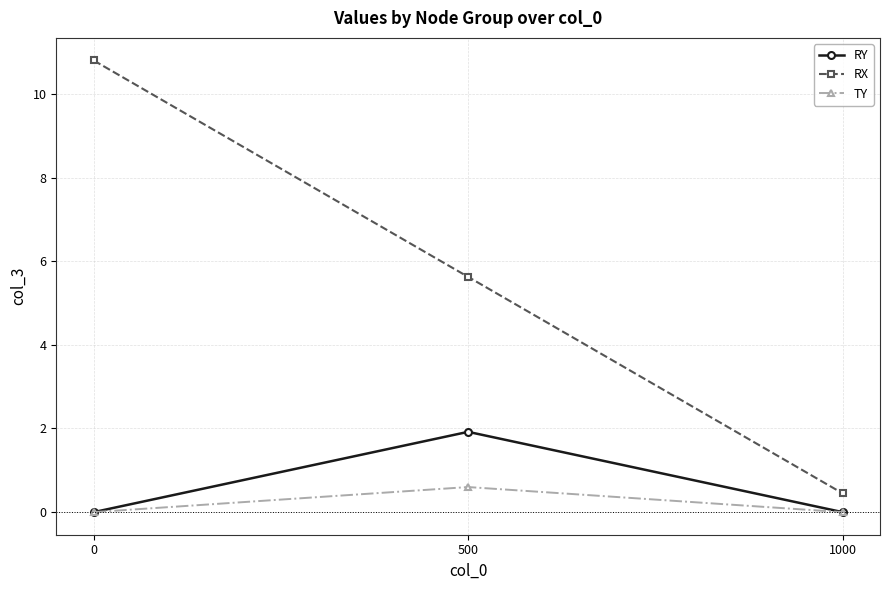

How many series are shown in this chart?

3